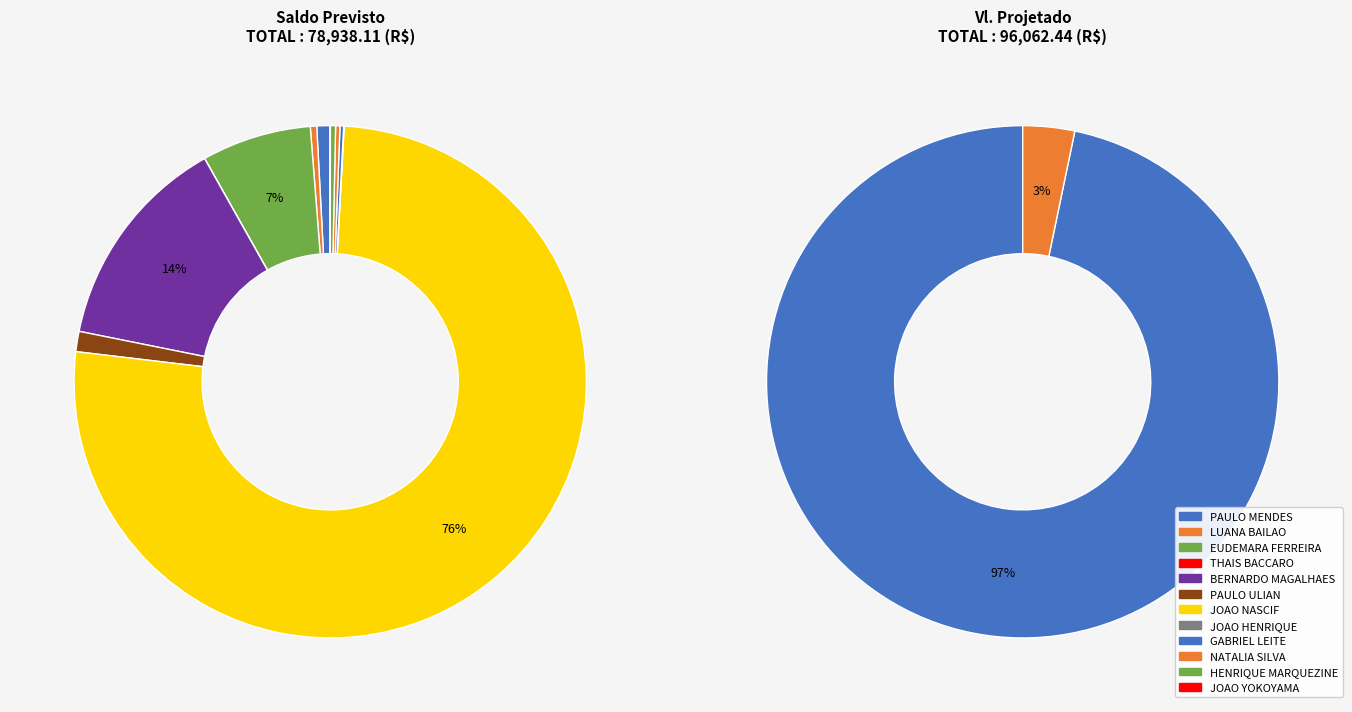

Is the sum of JOAO OSMAR ZAMBRIN HENRIQUE and JOAO ALBERTO HANNUCH NASCIF greater than half?

Yes